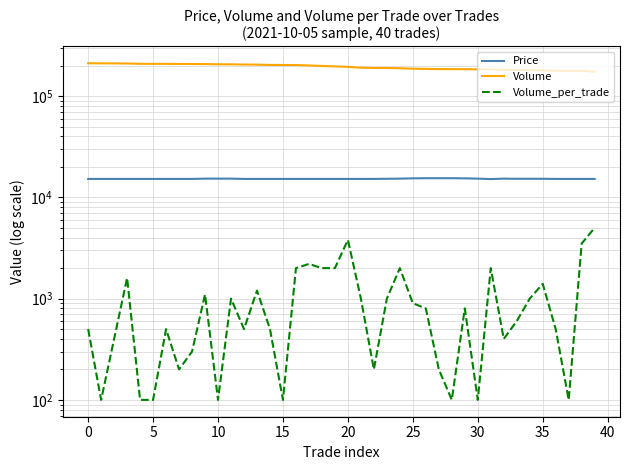

How many data points in Volume_per_trade are above 800?

18